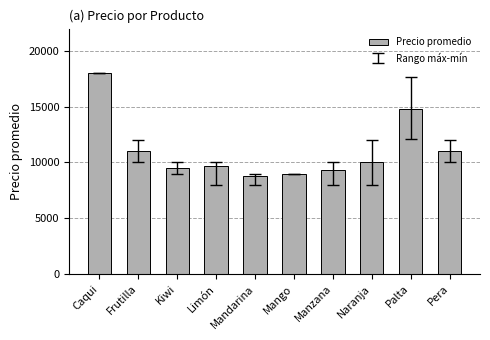

True or false: the data shows 14603 at Kiwi.

False